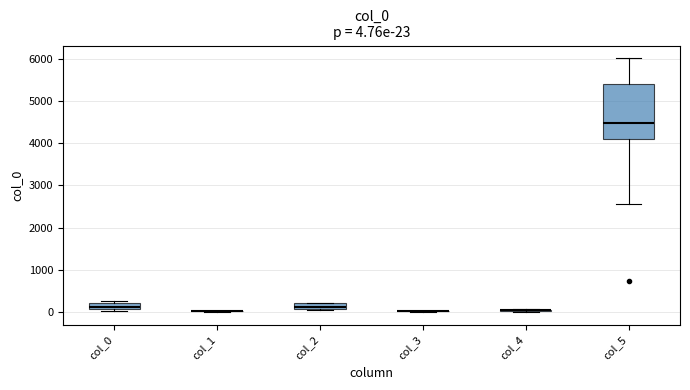

Which box is the tallest, from its lower edge to its upper edge?

col_5